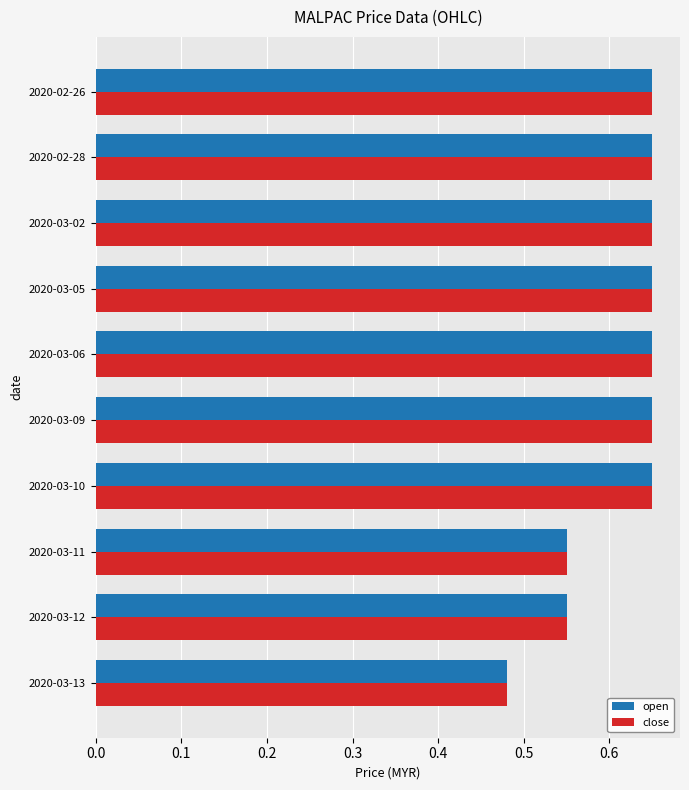

The value of close at 2020-03-02 is 0.9. True or false?

False